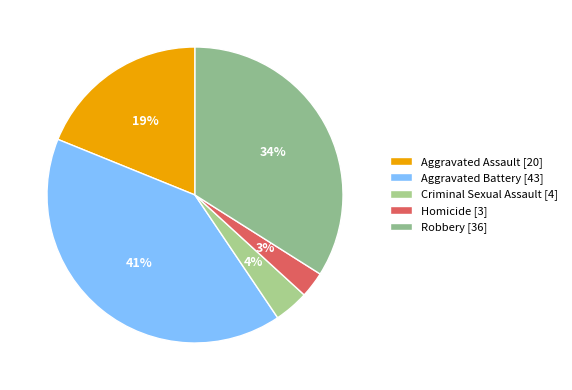

Which has a higher value, Robbery or Criminal Sexual Assault?

Robbery